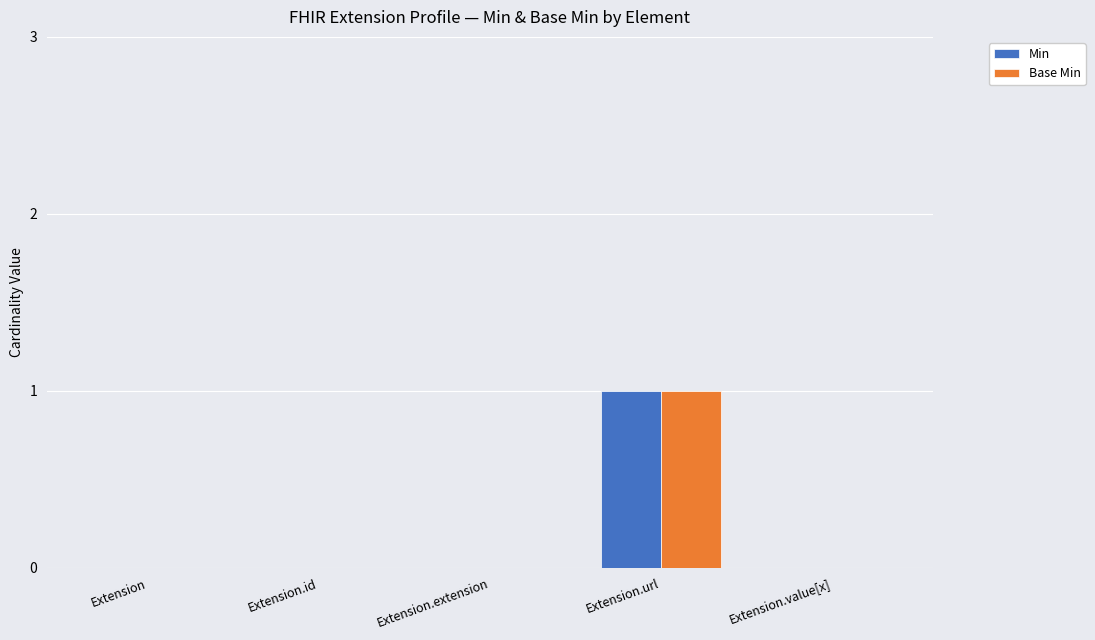

Is it true that Base Min equals 0 at Extension.extension?

True